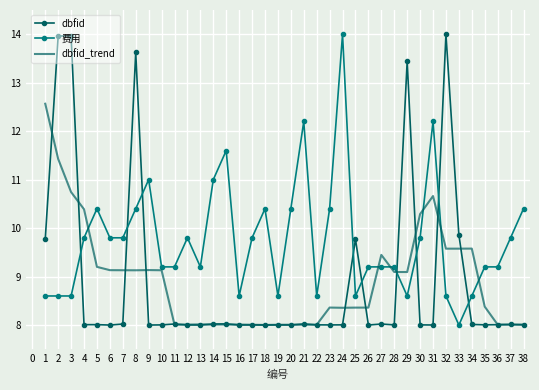

True or false: dbfid has more than 1 interior local peaks.

True